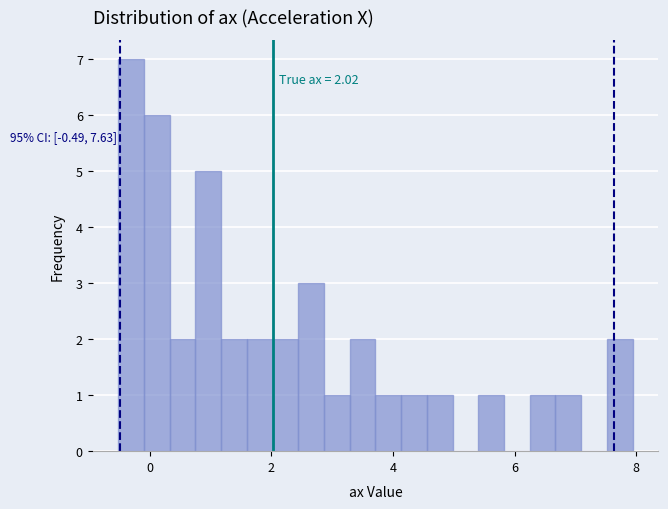

Around what value on the x-axis is the tallest bar? Give the approximate position of its centre, as read against the axis.

-0.4